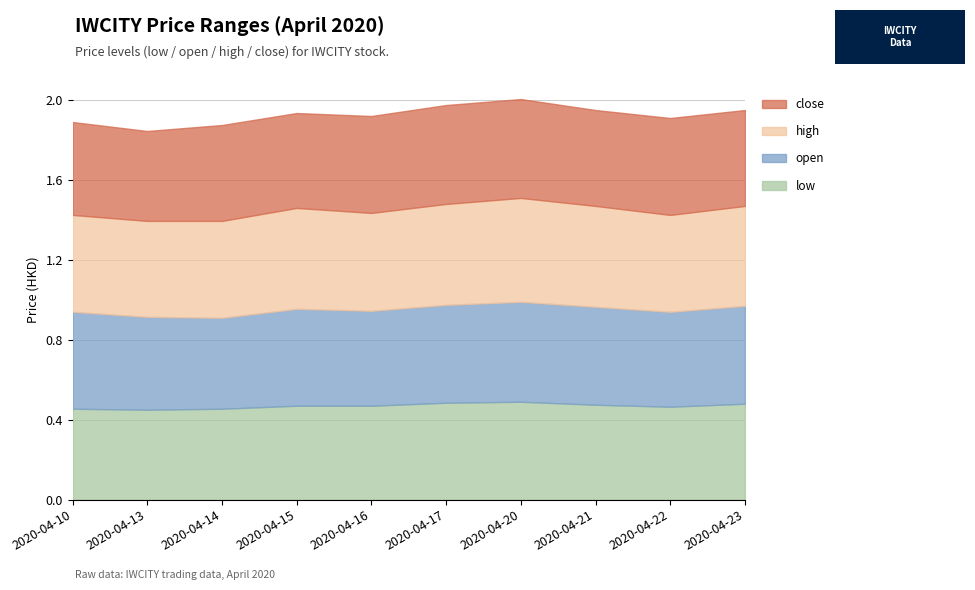

Between 2020-04-14 and 2020-04-15, which series saw the biggest shift?

open